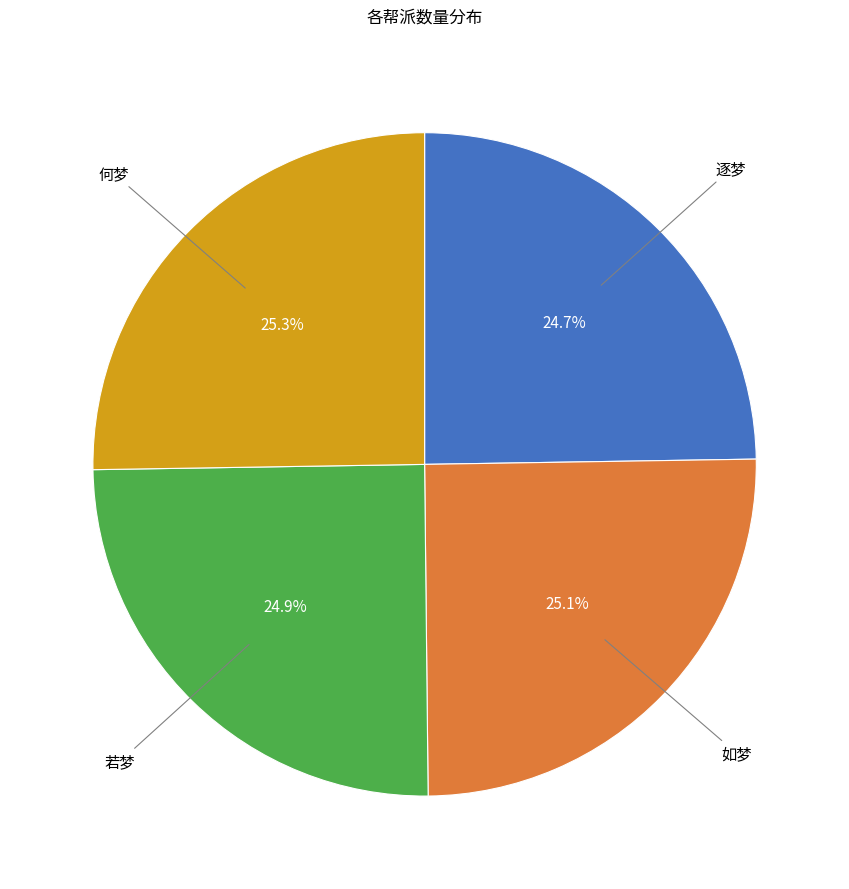

How many segments does this pie chart have?

4